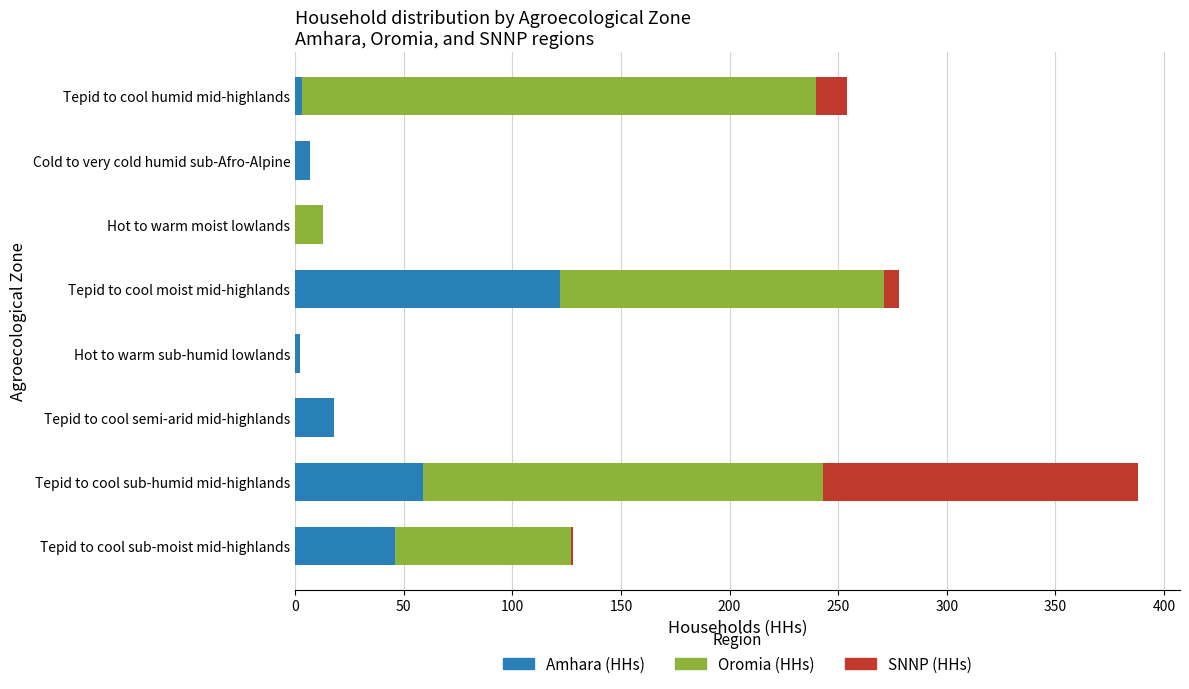

What is the maximum value for Amhara (HHs)?

122